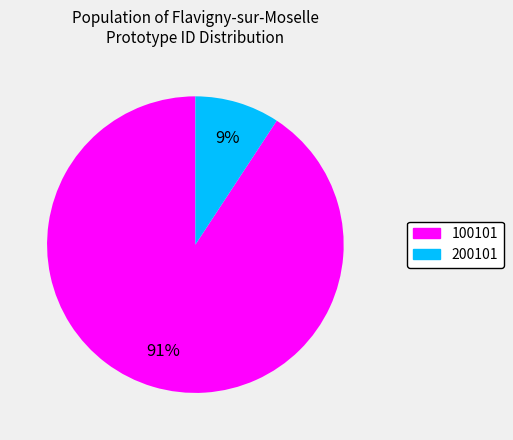

To the nearest percent, what is the difference between the largest and smallest slice percentages?

82%